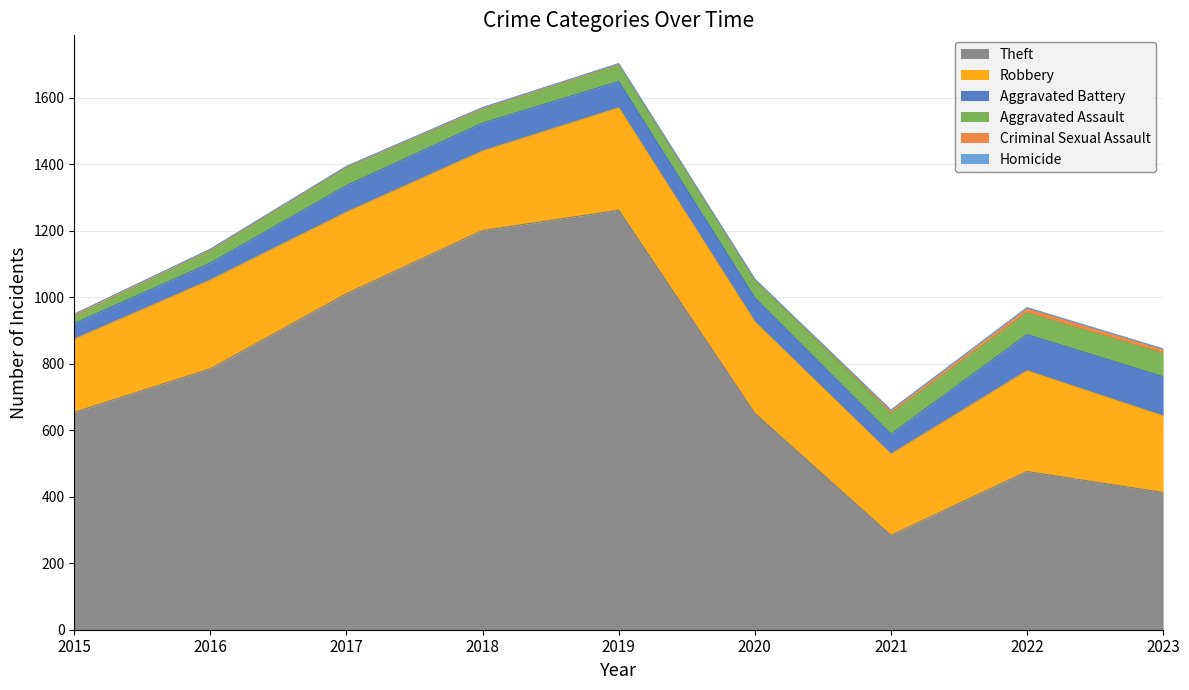

Which series has the largest total across all categories?

Theft